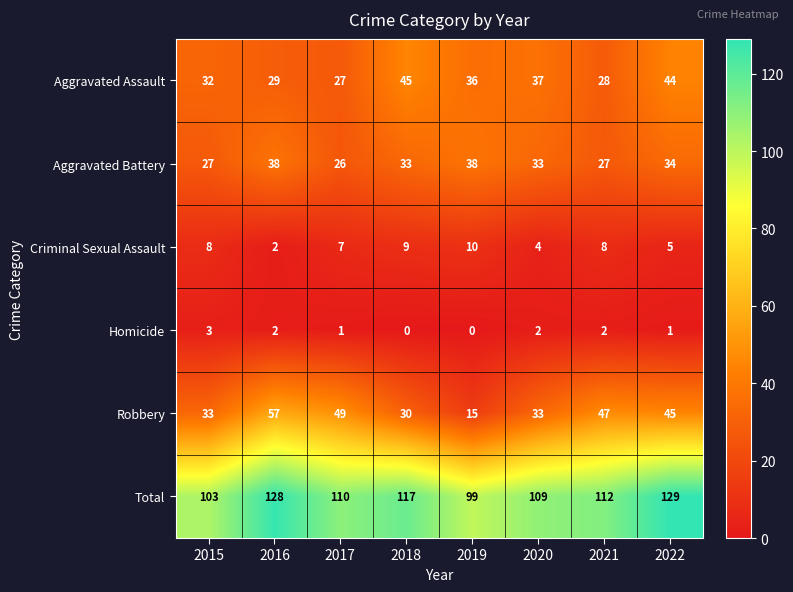

True or false: Robbery has a value of 30 at 2018.

True